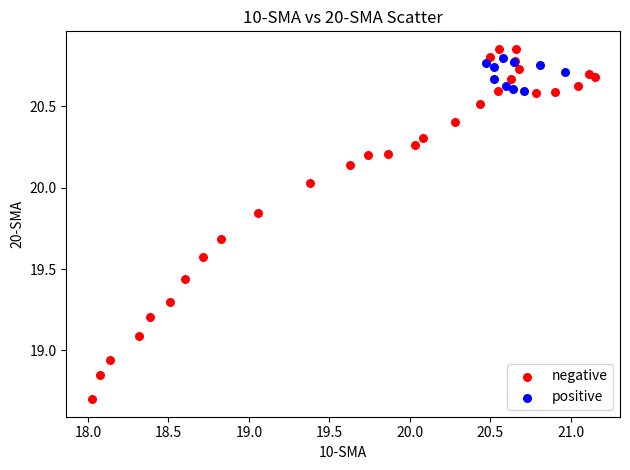

What are all the series names shown in the legend?

negative, positive